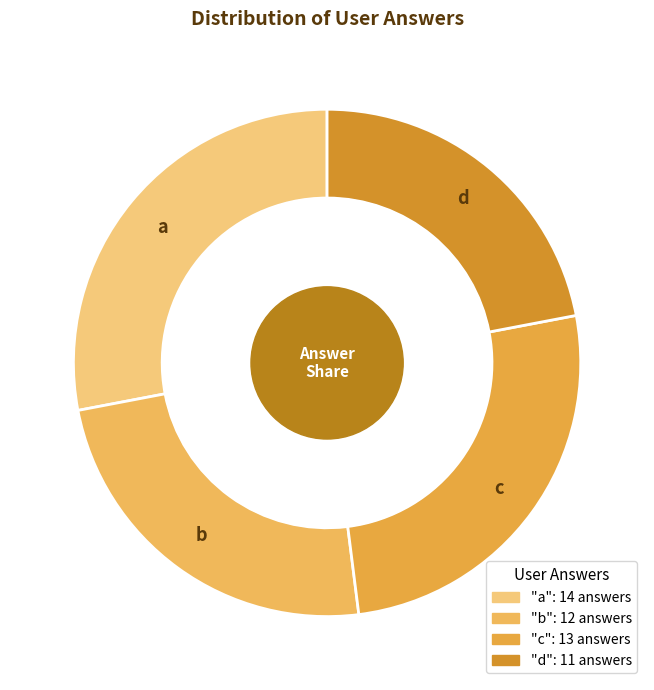

How much of the chart is everything except b?

76.0%